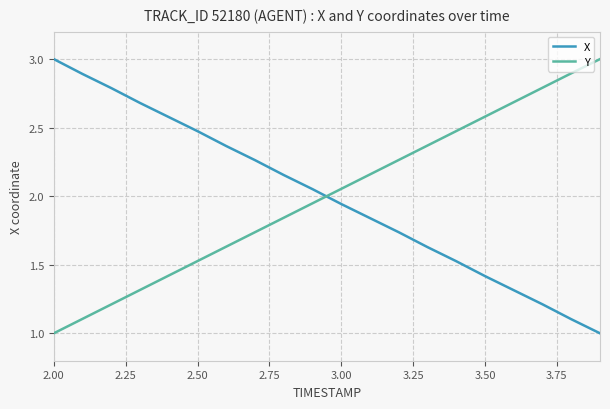

What is the difference between the maximum and minimum values in the X series?

2.0